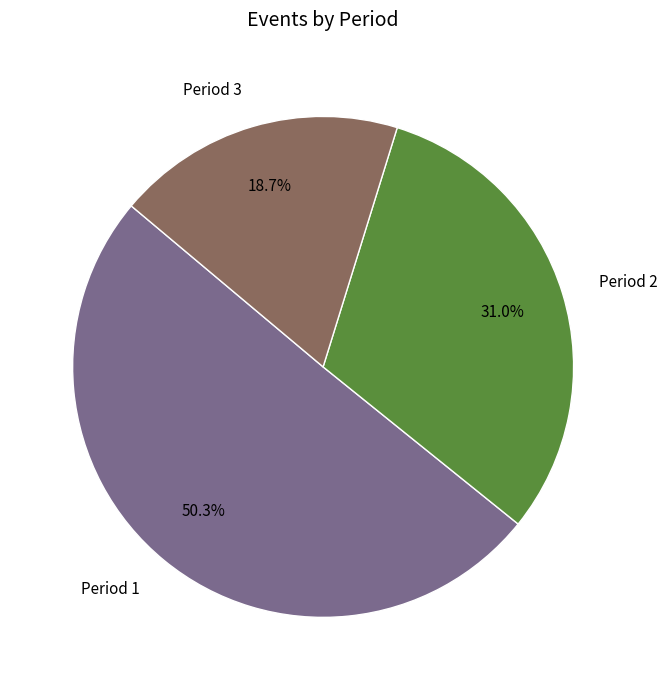

The Period 1 slice represents 50% of the pie. True or false?

True